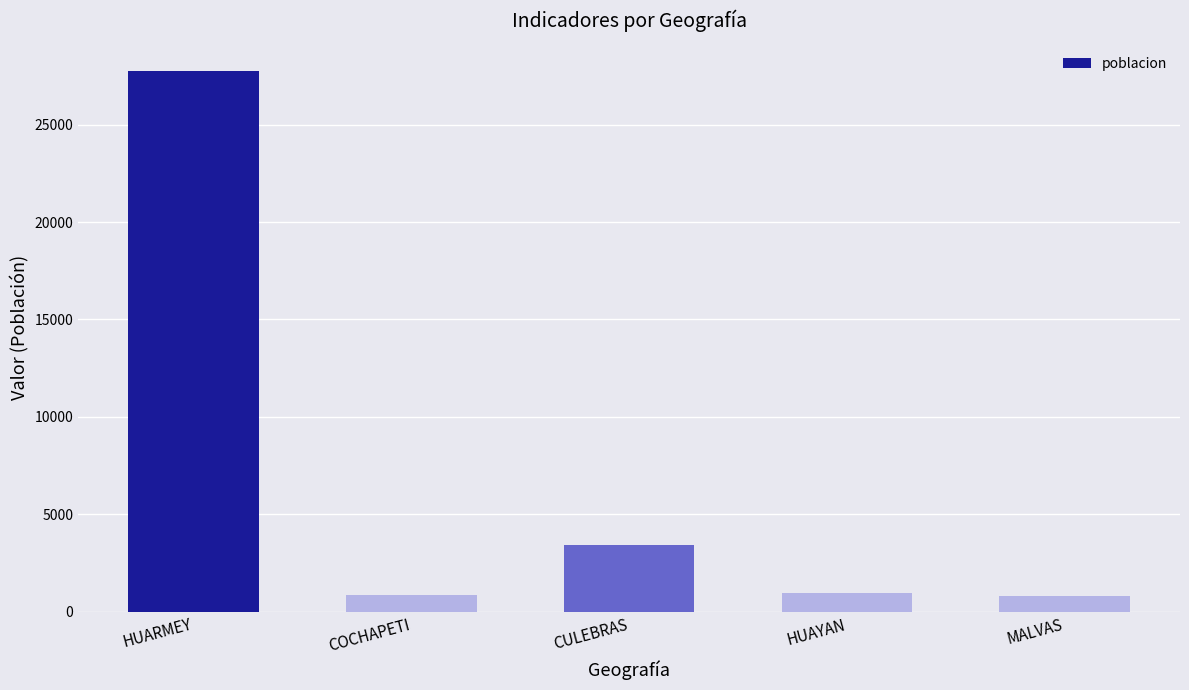

Which category has the highest value across all series?

HUARMEY